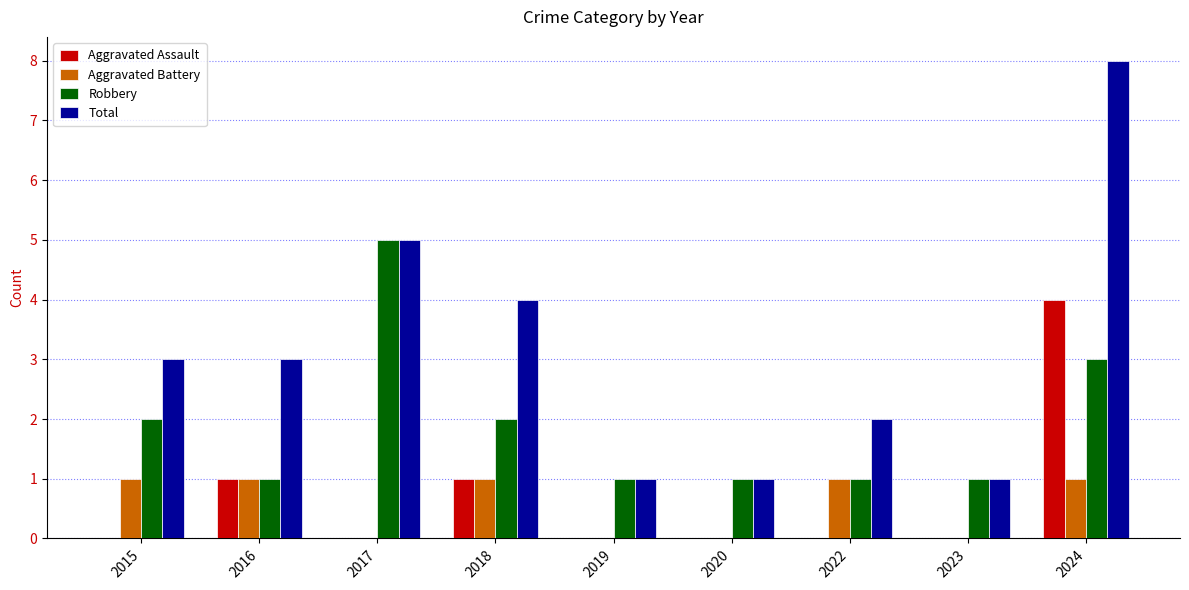

How many groups of bars are there?

9